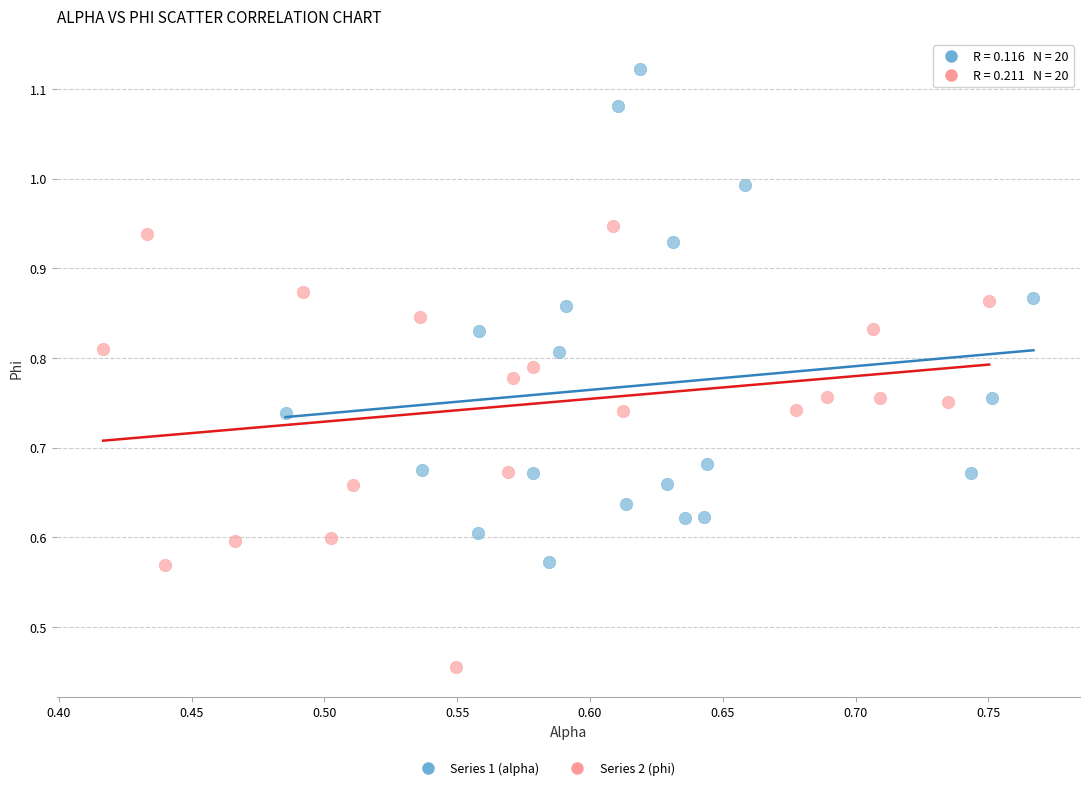

Which series has the largest Y range (max minus min)?

Series 1 (alpha)